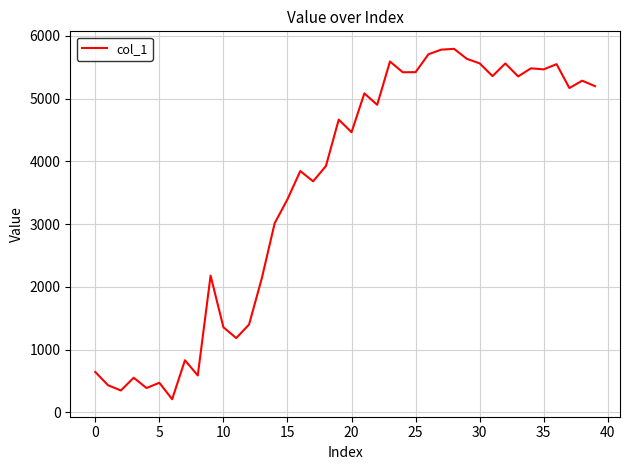

What is the sum of all values?

143069.2